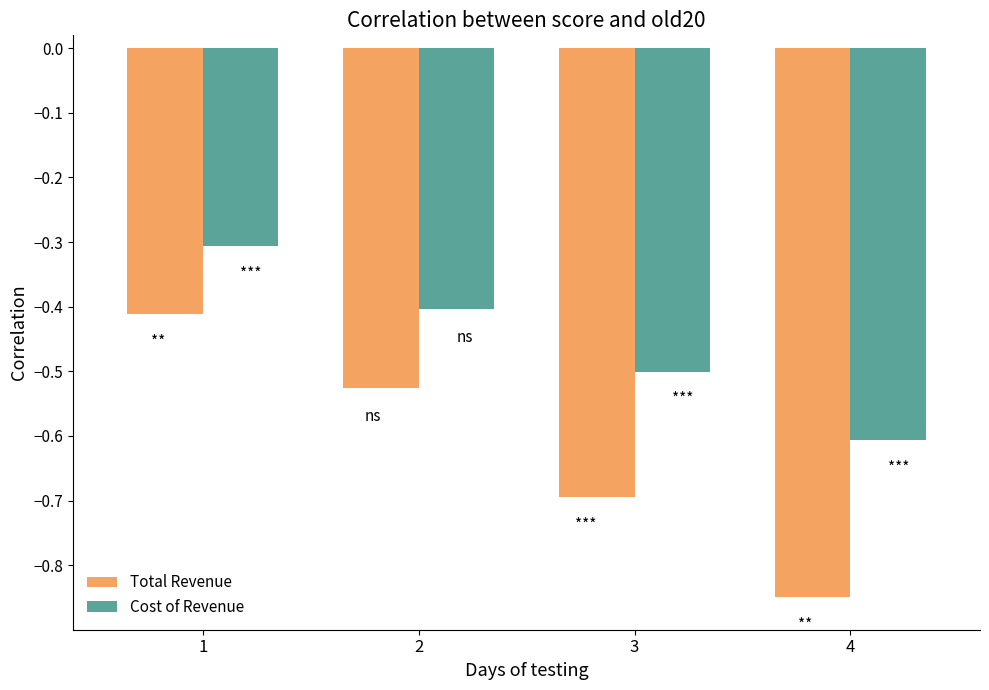

What is the sum of all Cost of Revenue values?

-1.8